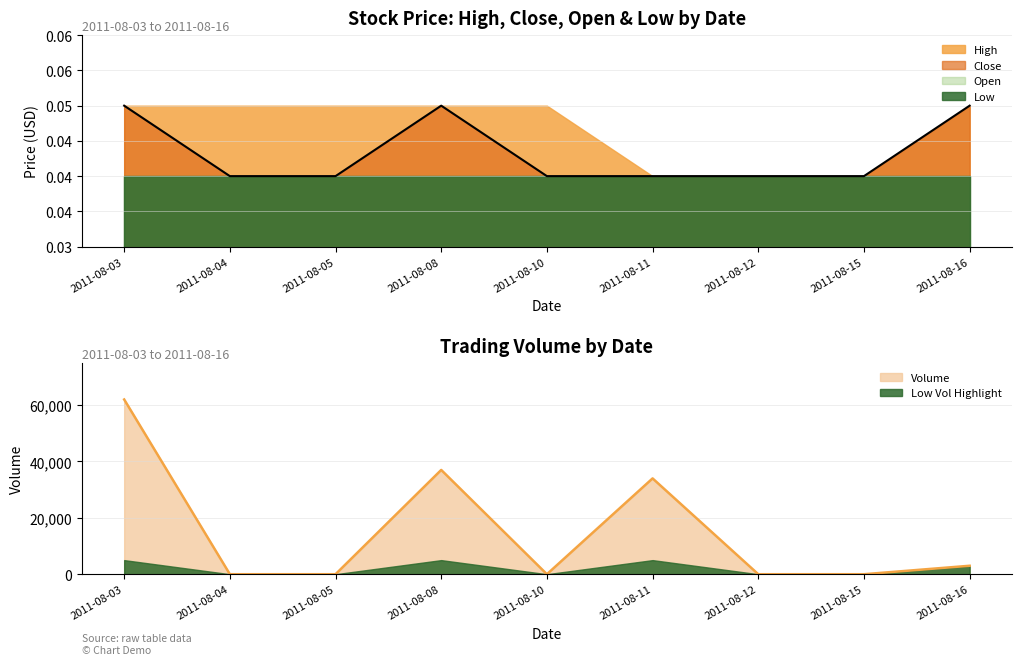

Which series has the largest total across all categories?

Volume